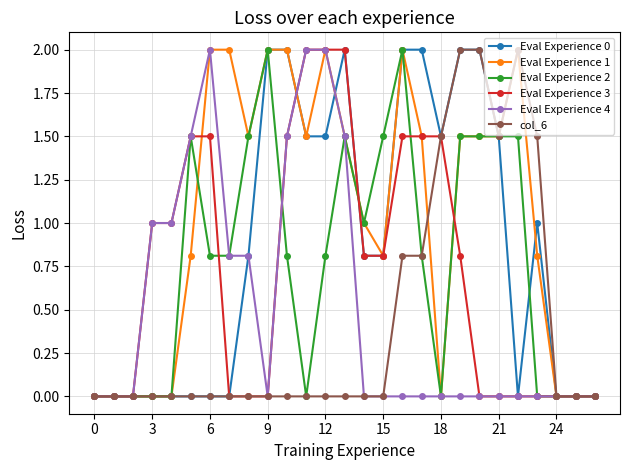

What is the value of the Eval Experience 0 point at the 19th from the left?

1.5